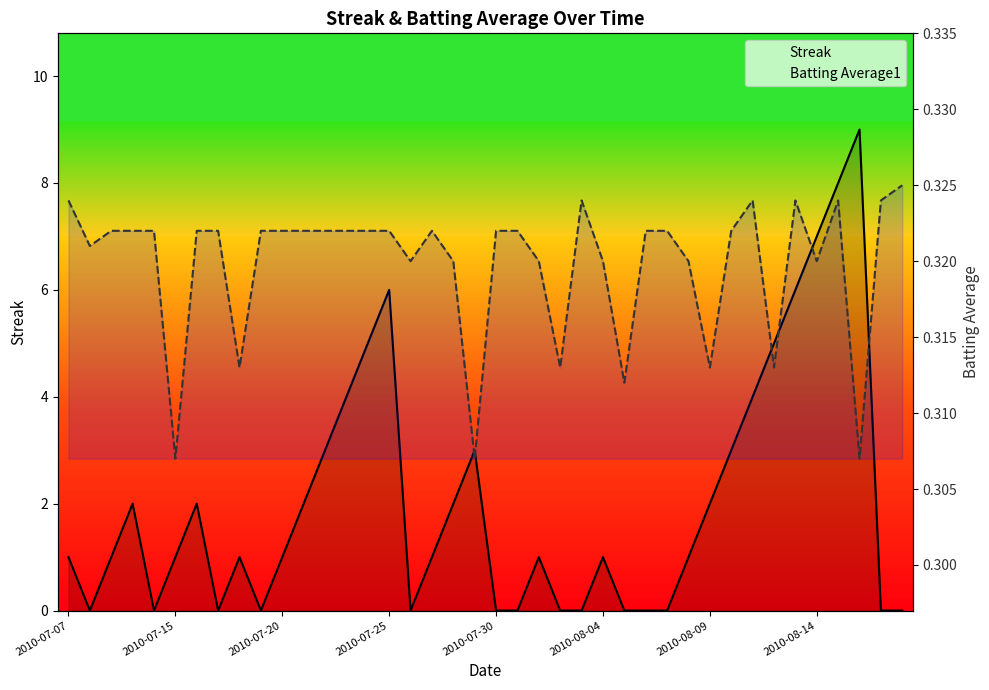

The Batting Average1 series shows 0.3 at 11. True or false?

True